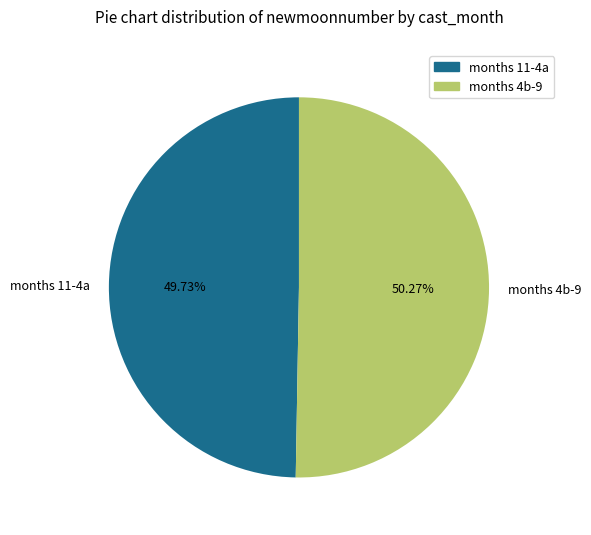

Between months 11-4a and months 4b-9, which is larger?

months 4b-9